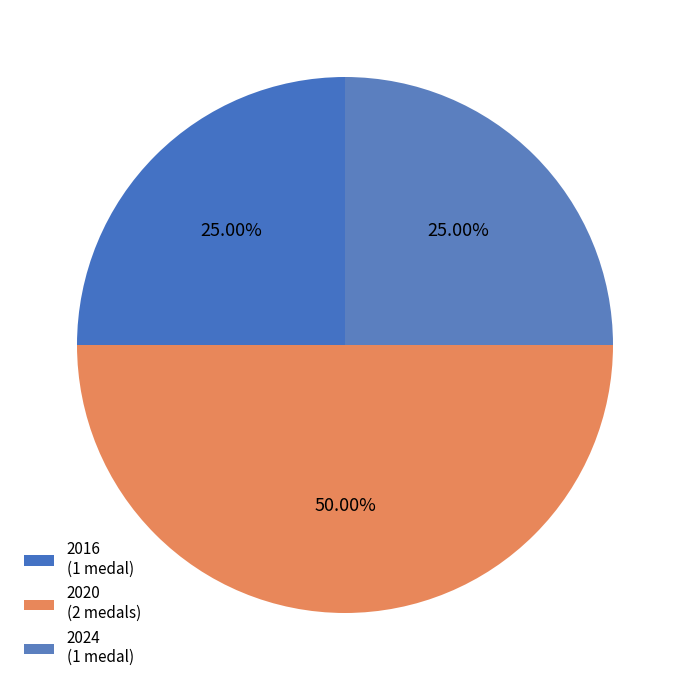

How many segments does this pie chart have?

3